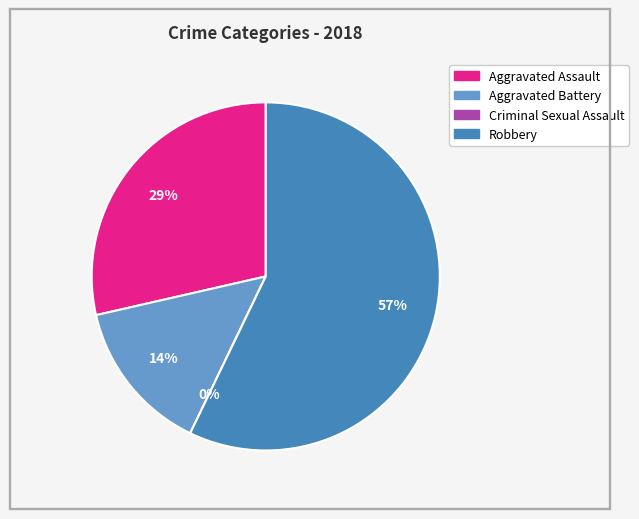

To the nearest percent, what is the difference between the Criminal Sexual Assault and Aggravated Battery slice percentages?

14%